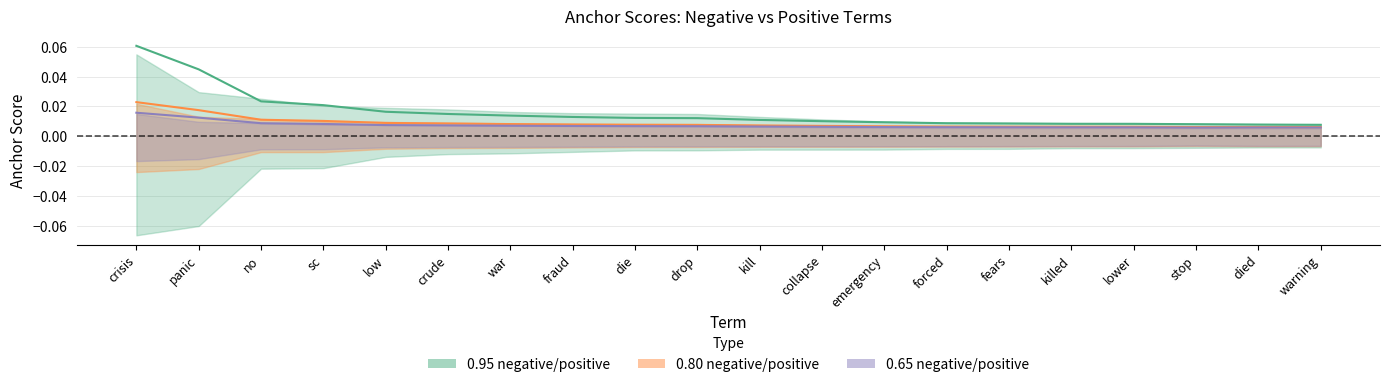

Is the value of Center 0.65 at drop greater than the value of Center 0.95 at crisis?

No